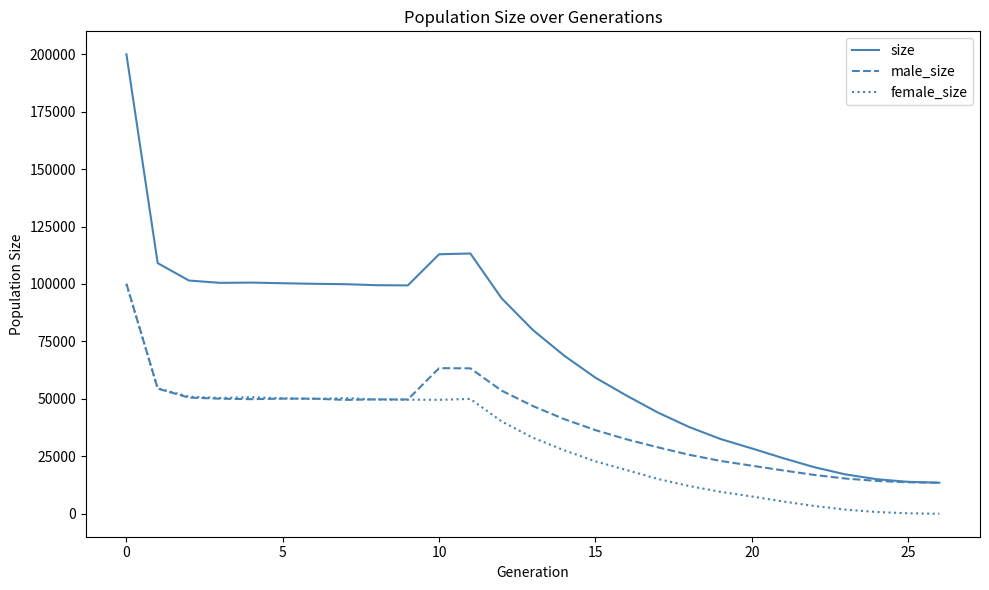

List the series in order of their overall mean, lowest first.

female_size, male_size, size